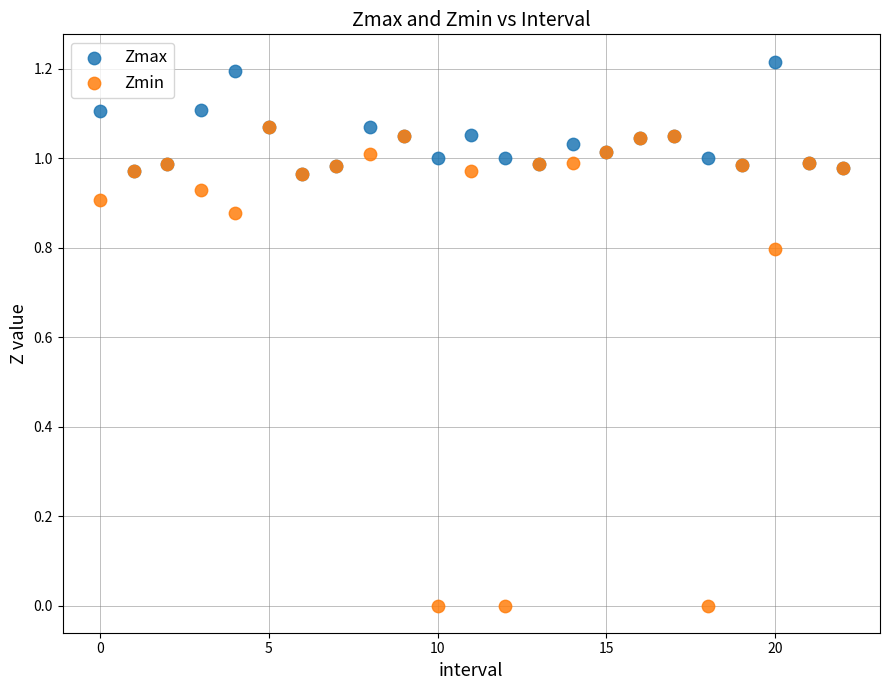

Which series contains the highest Y value?

Zmax